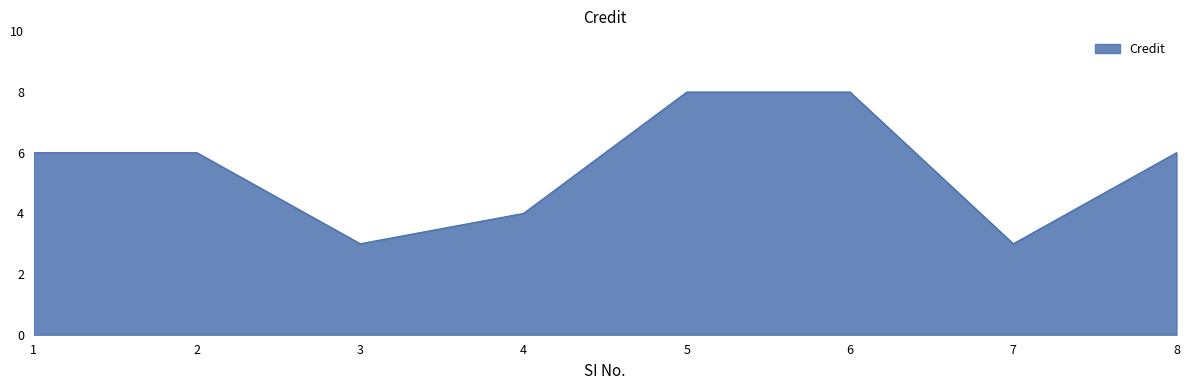

What is the minimum value shown in the chart?

3